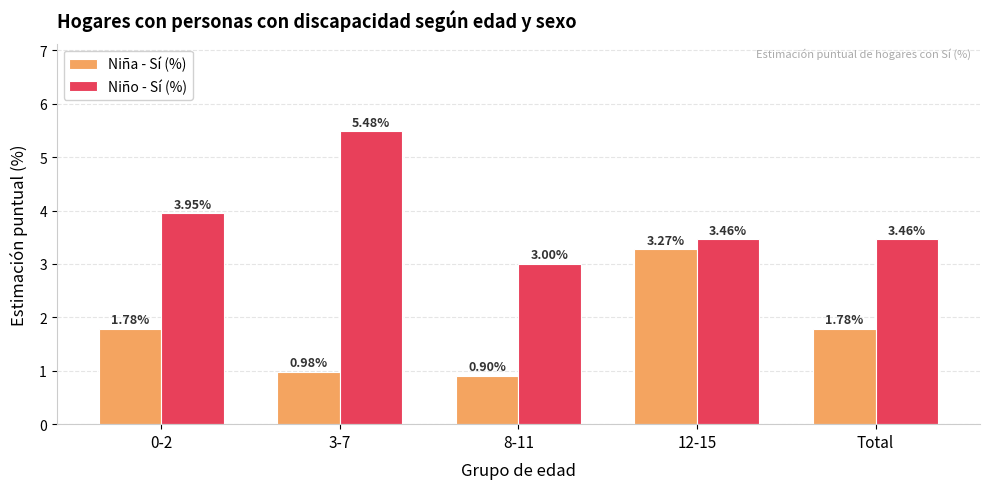

What is the average value of the Niño - Sí (%) series?

3.9